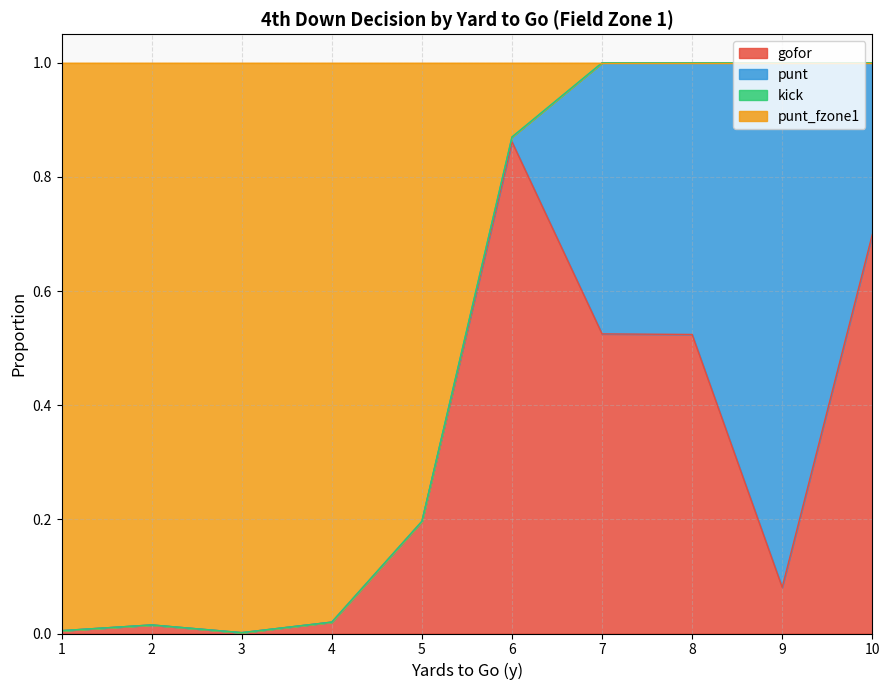

Which category has the highest value across all series?

7